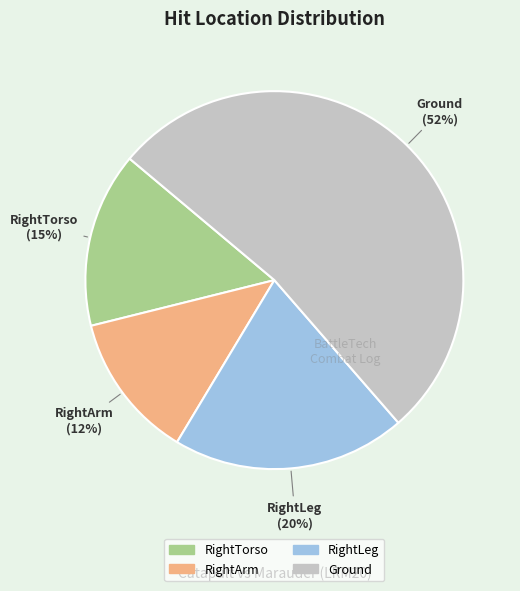

How many segments does this pie chart have?

4